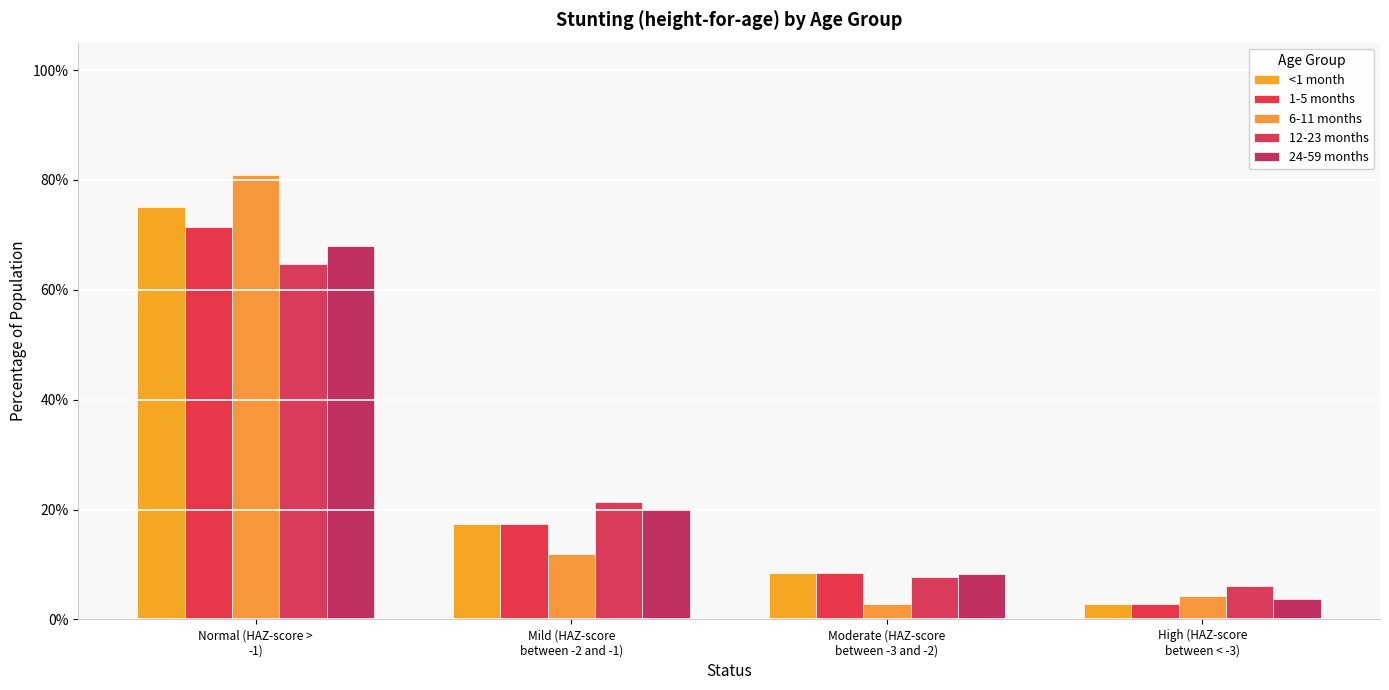

Rank the categories by 1-5 months value from highest to lowest.

Normal (HAZ-score >
-1), Mild (HAZ-score
between -2 and -1), Moderate (HAZ-score
between -3 and -2), High (HAZ-score
between < -3)